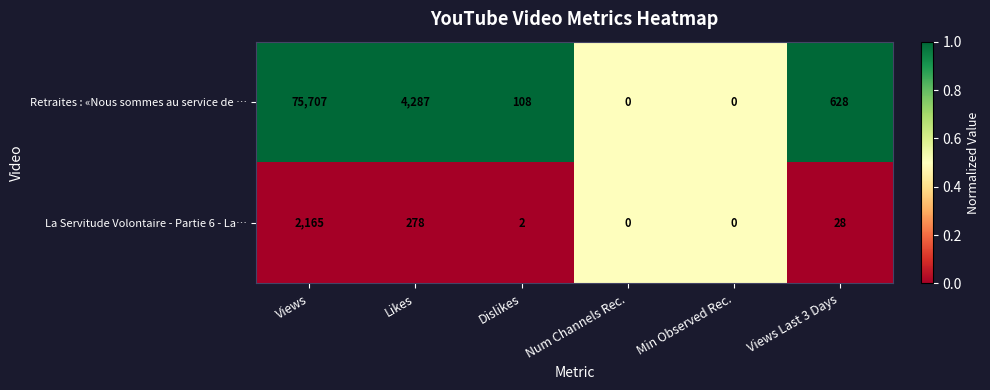

At which label does La Servitude Volontaire - Partie 6 - La… first exceed 28?

Views